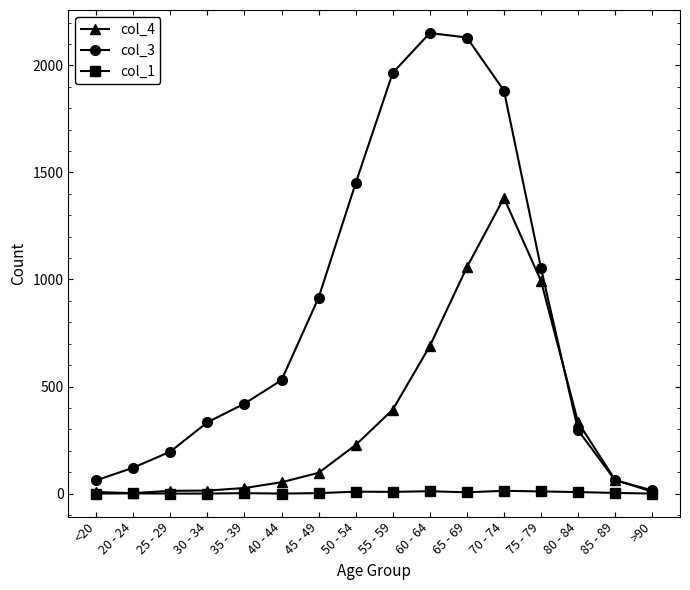

True or false: col_1 has more than 2 points higher than both neighbors.

True